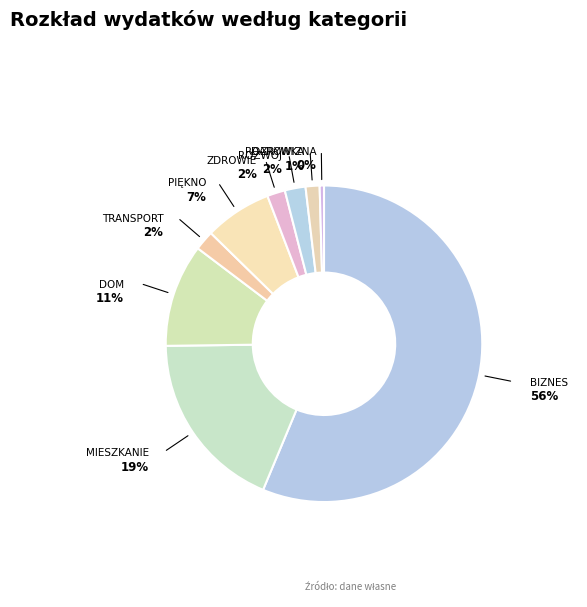

Which slice is the smallest?

darowizna